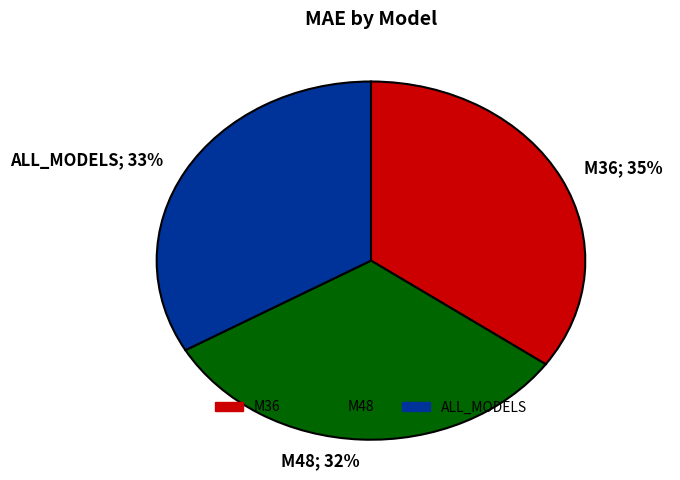

How many segments does this pie chart have?

3